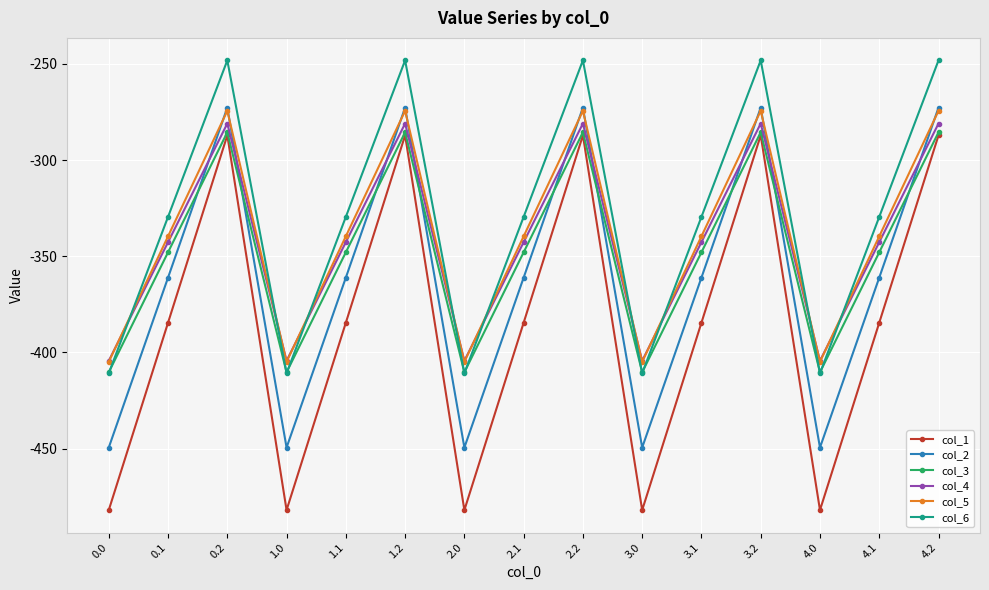

The value of col_2 at 1.1 is -361.1. True or false?

True